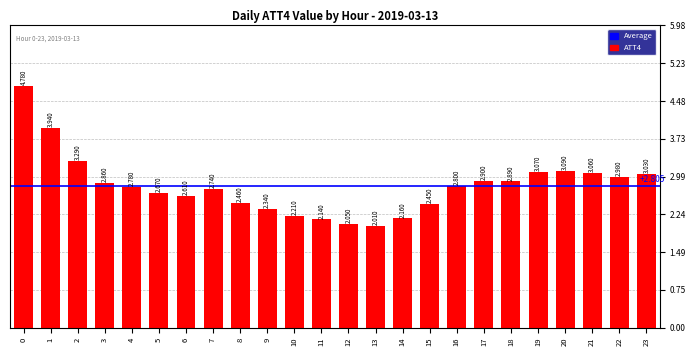

Approximately how many times larger is the value at 10 compared to 16?

0.8